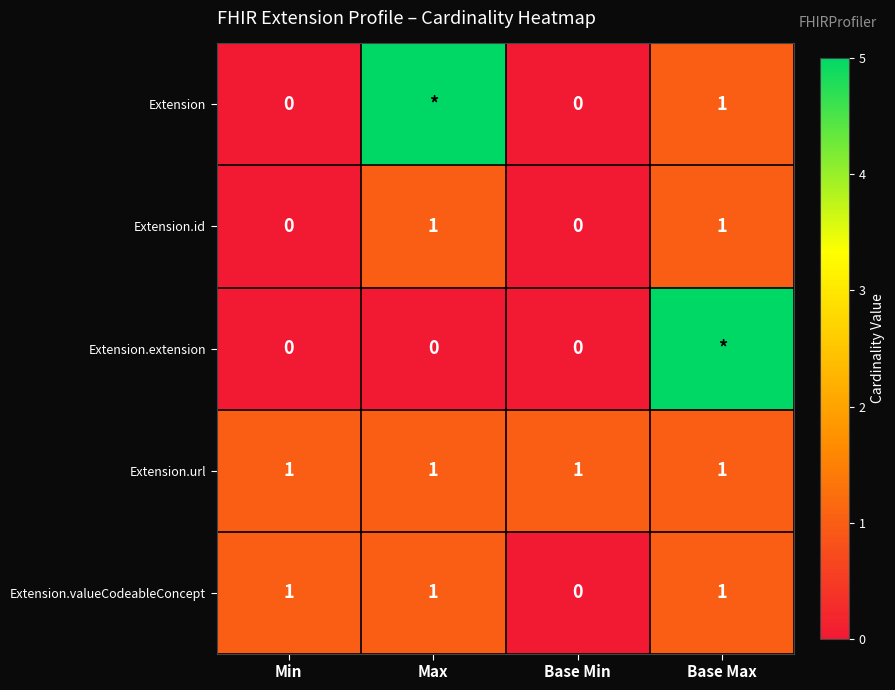

How many Extension.id values are between 0 and 1?

4